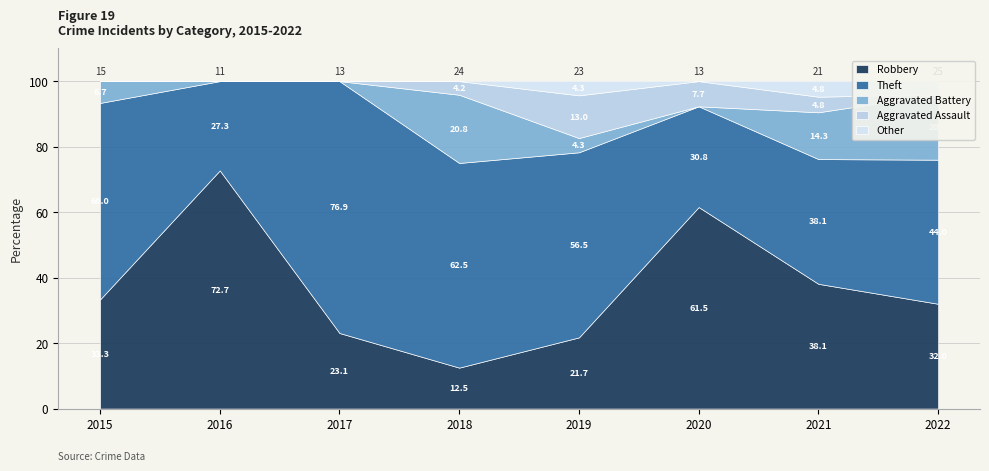

What is the difference between the Aggravated Battery values at 2020 and 2022?

5